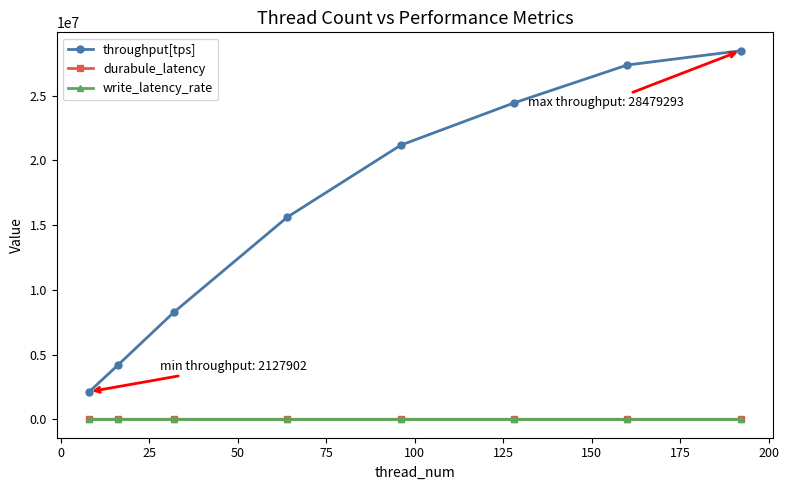

True or false: throughput[tps] has more than 0 points higher than both neighbors.

False